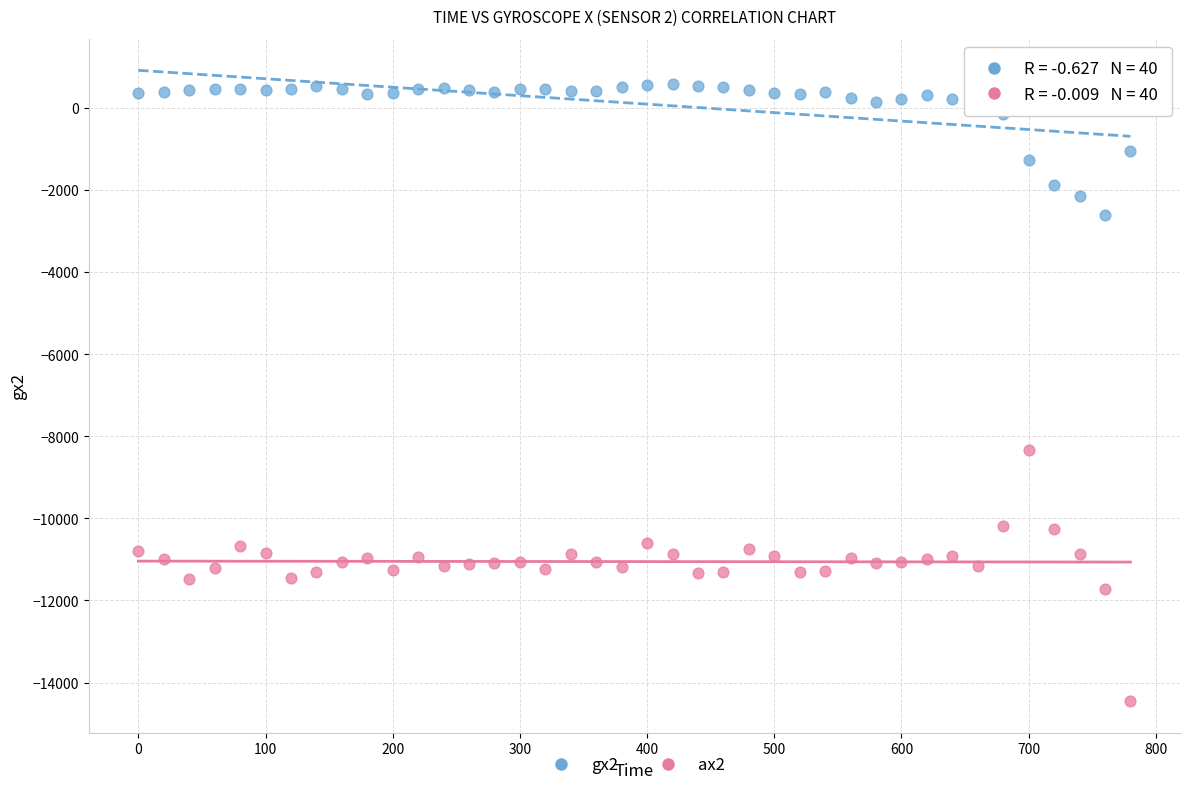

Which series has the largest Y range (max minus min)?

ax2